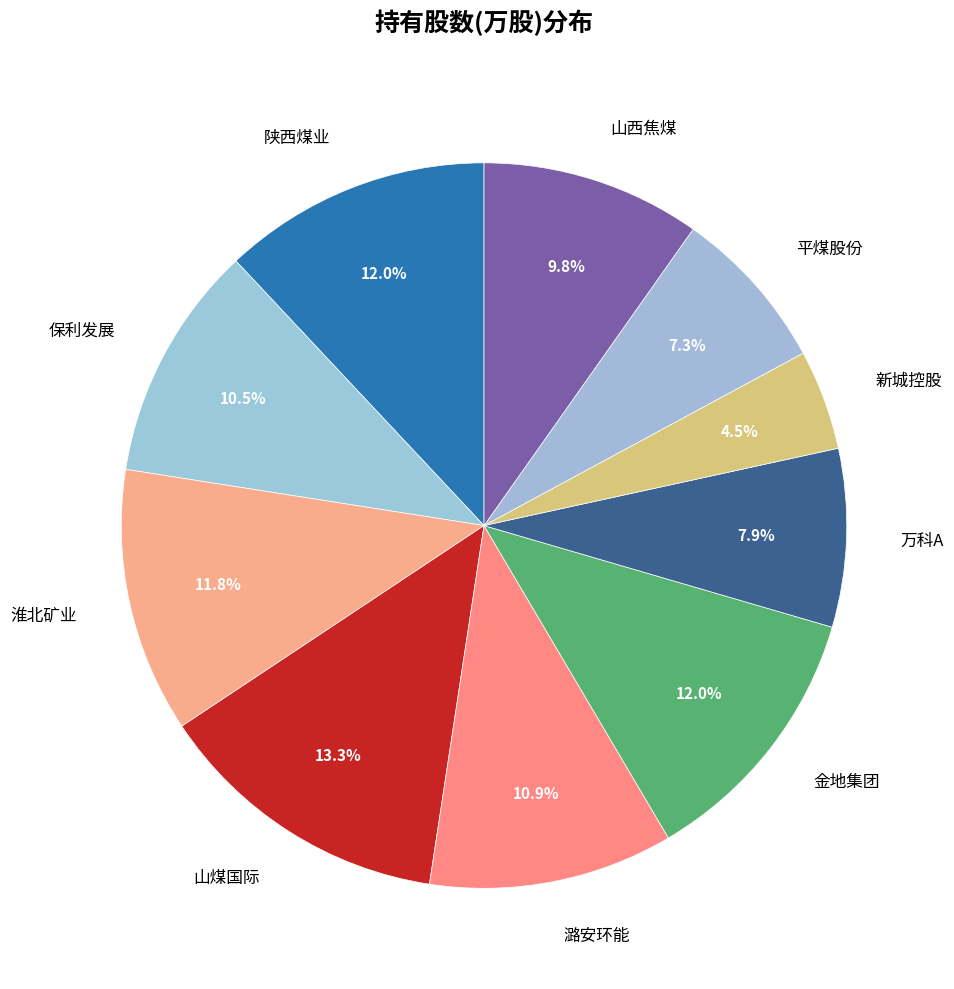

To the nearest percent, what is the average slice percentage?

10%